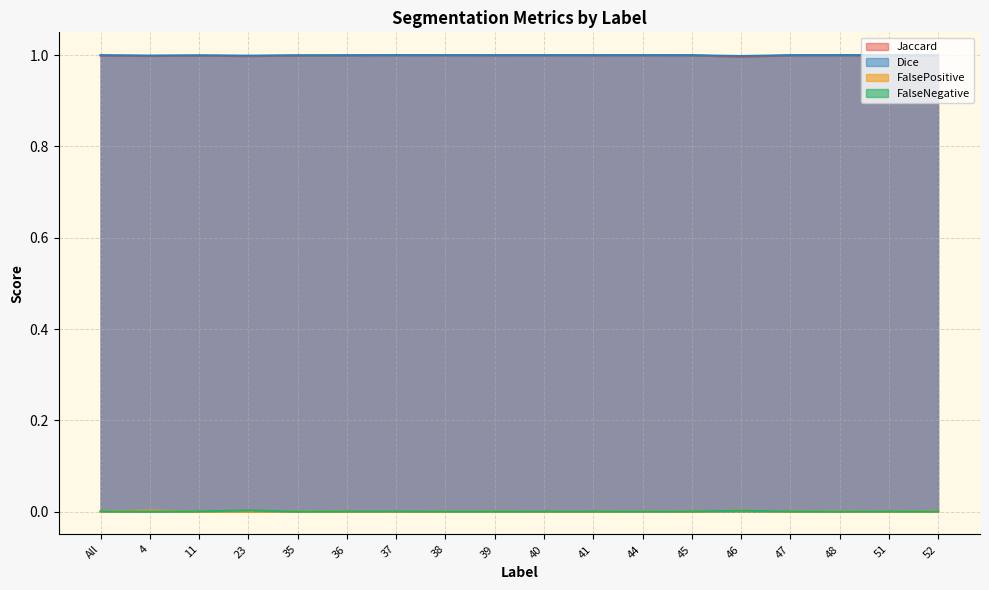

How many intersections are there between FalsePositive and FalseNegative?

5